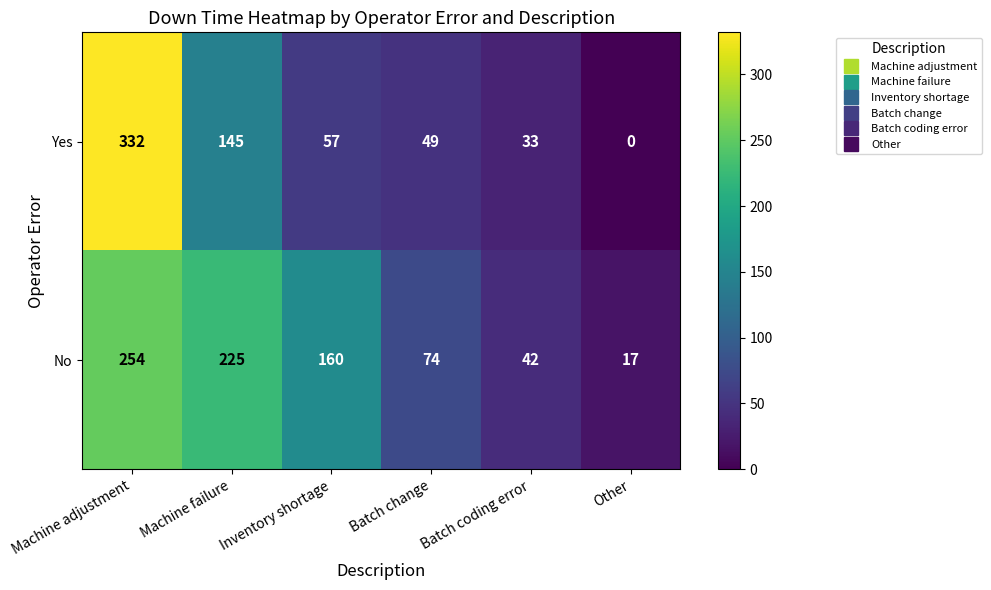

Which series changed the most between Inventory shortage and Batch change?

No